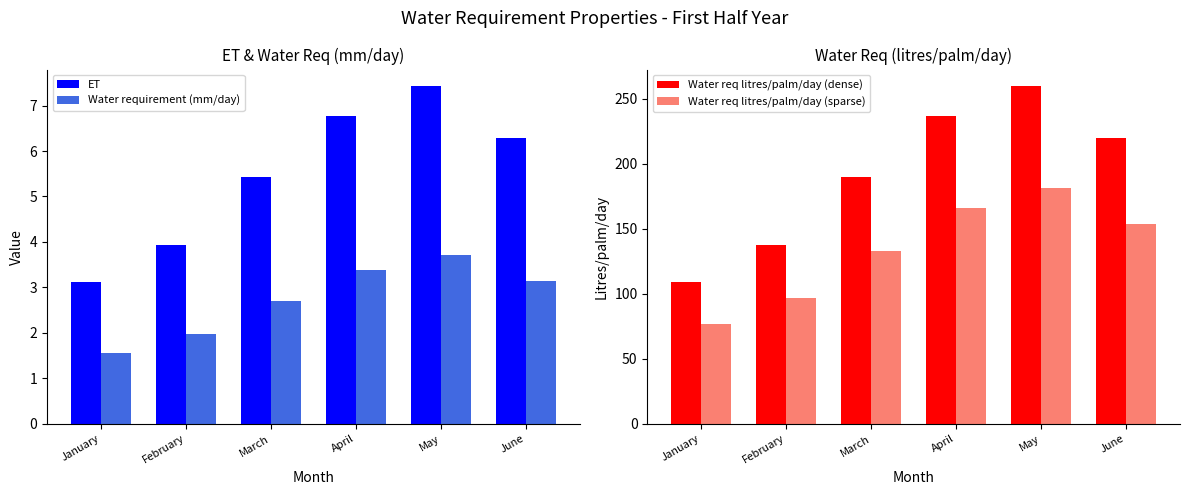

How many groups of bars are there?

6